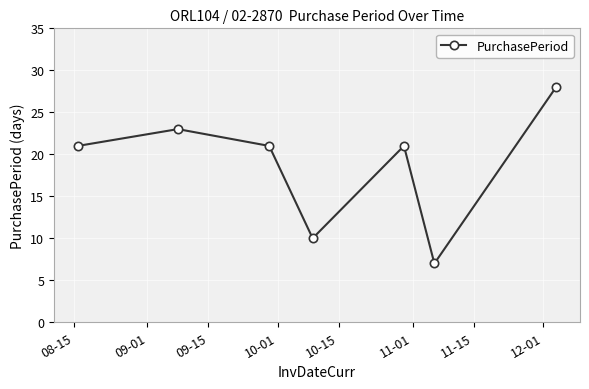

How many interior local peaks (higher than both neighbors) does the data have?

2